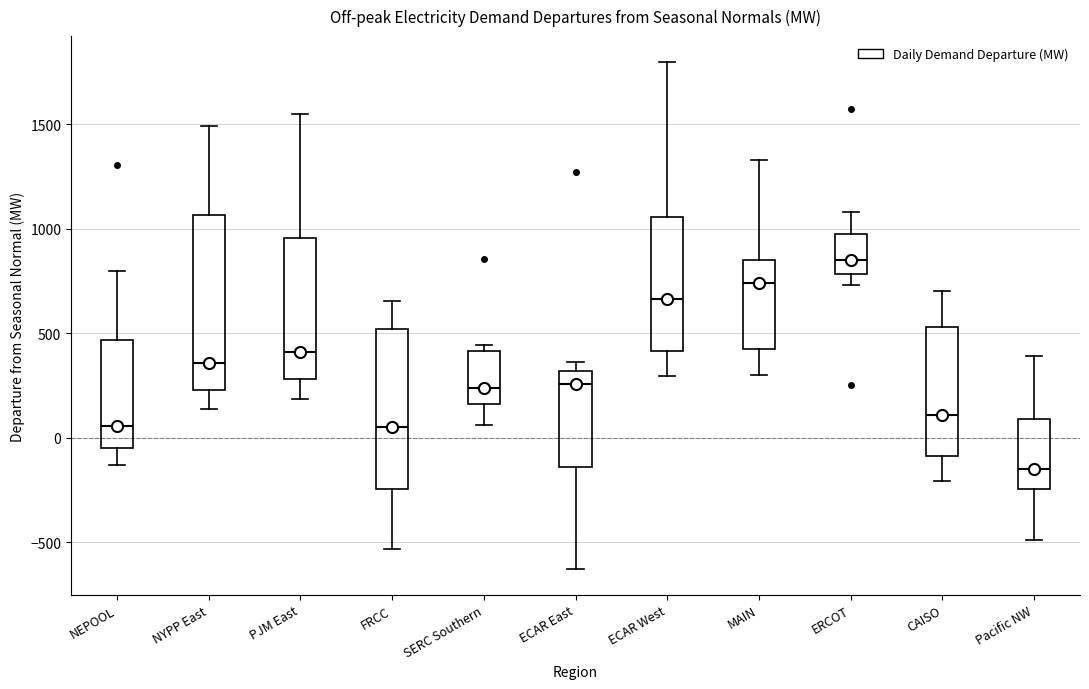

Reading left to right, read every box against the y-axis: the position of its median line, the range the box covers, and the ends of its whiskers. The values are not printed on the chart, so give them approximately, as read against the axis.

NEPOOL: median 50, box -50 to 450, whiskers -150 to 800
NYPP East: median 350, box 250 to 1050, whiskers 150 to 1500
PJM East: median 400, box 300 to 950, whiskers 200 to 1550
FRCC: median 50, box -250 to 500, whiskers -550 to 650
SERC Southern: median 250, box 150 to 400, whiskers 50 to 450
ECAR East: median 250, box -150 to 300, whiskers -650 to 350
ECAR West: median 650, box 400 to 1050, whiskers 300 to 1800
MAIN: median 750, box 400 to 850, whiskers 300 to 1350
ERCOT: median 850, box 800 to 1000, whiskers 750 to 1100
CAISO: median 100, box -100 to 550, whiskers -200 to 700
Pacific NW: median -150, box -250 to 100, whiskers -500 to 400